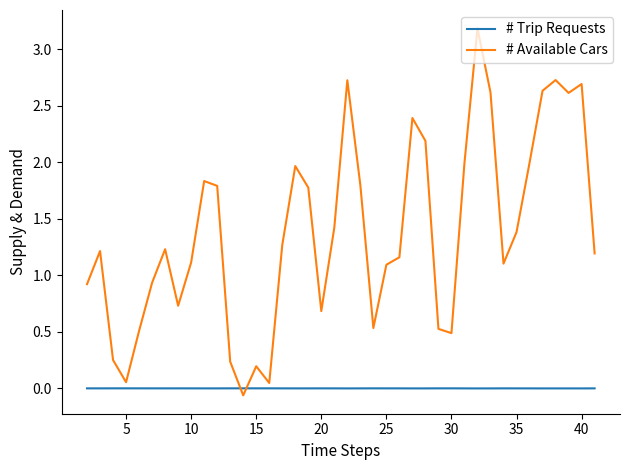

Which series has the largest total across all categories?

# Available Cars